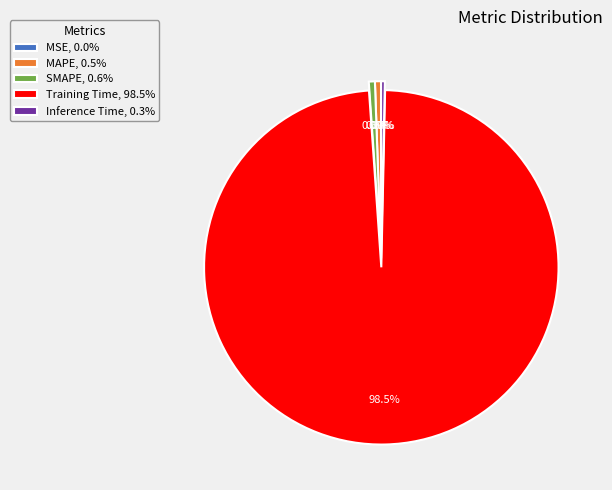

To the nearest percent, what is the average slice percentage?

20%